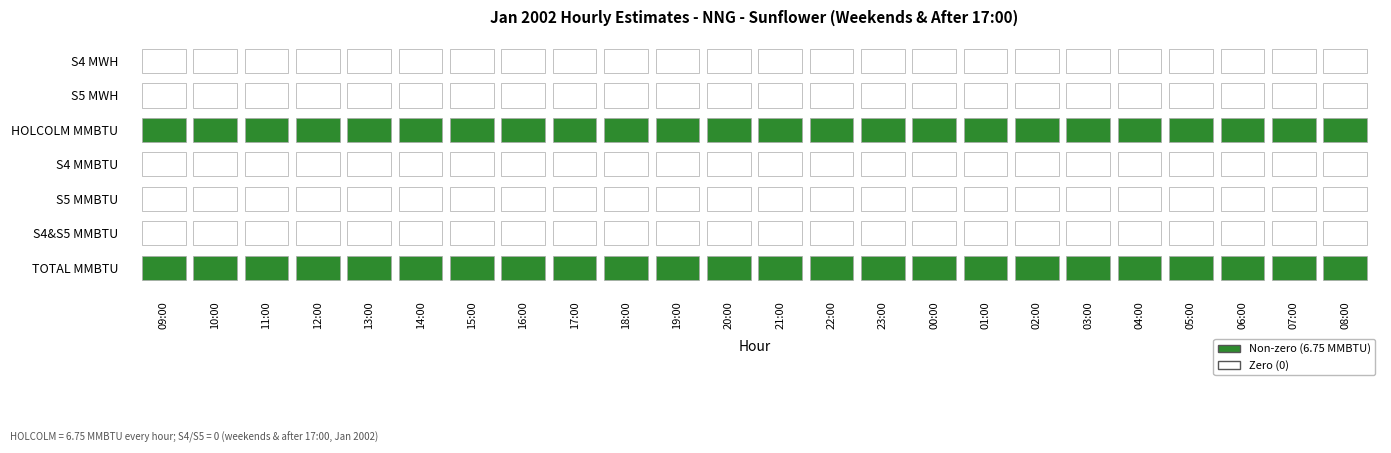

List the labels in order of HOLCOLM MMBTU value, largest first.

09:00, 10:00, 11:00, 12:00, 13:00, 14:00, 15:00, 16:00, 17:00, 18:00, 19:00, 20:00, 21:00, 22:00, 23:00, 00:00, 01:00, 02:00, 03:00, 04:00, 05:00, 06:00, 07:00, 08:00